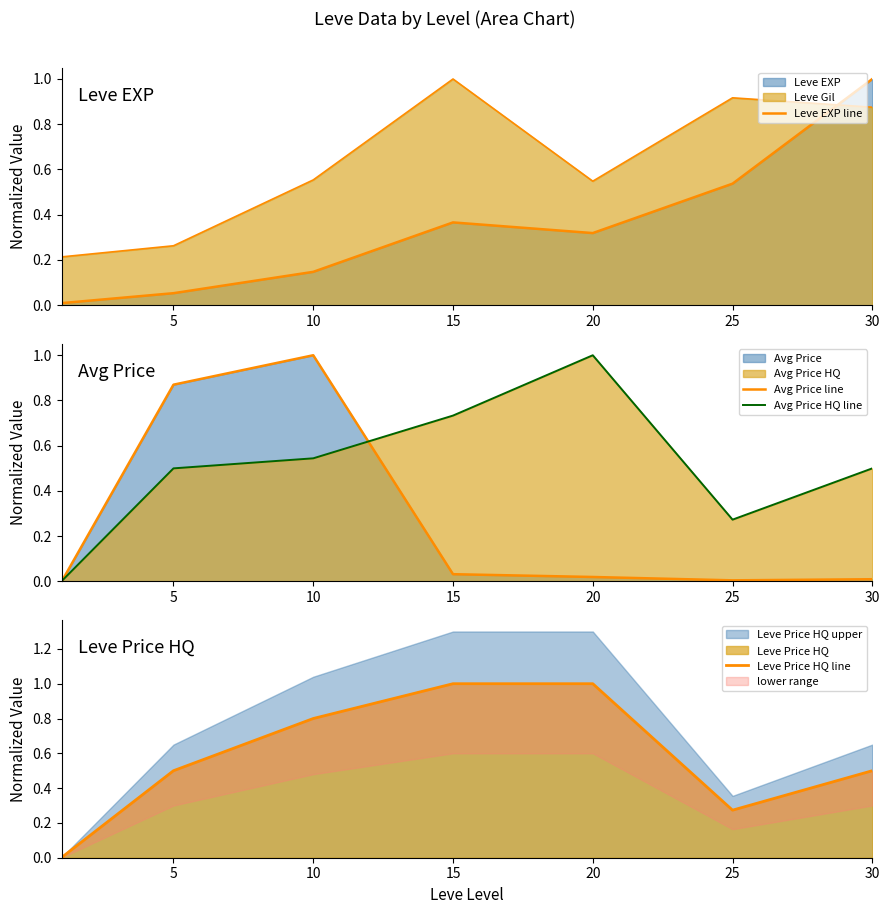

After their last crossing, which series has the higher values: Leve Price HQ line or Avg Price line?

Leve Price HQ line